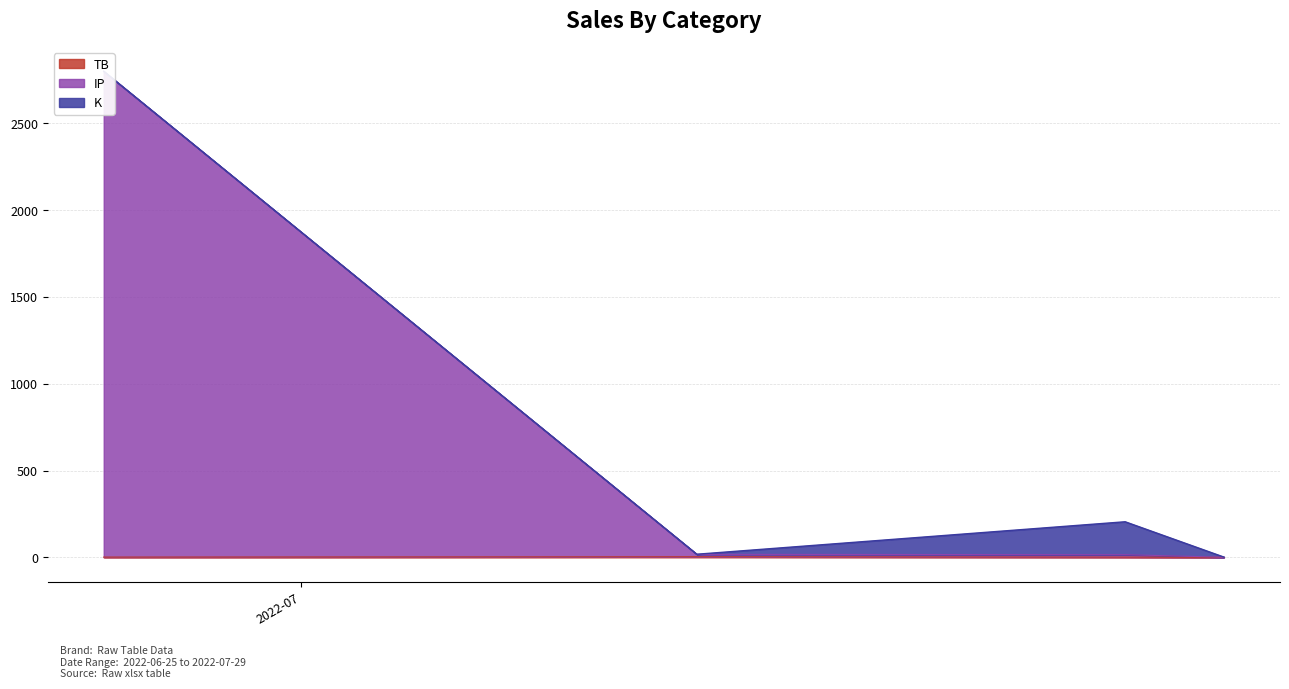

Which category has the highest value in the IP series?

2022-06-25